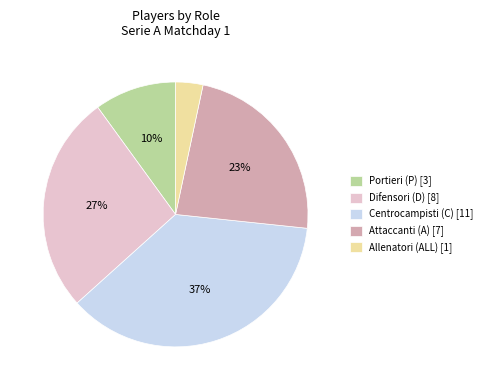

Does any single category account for the majority?

No